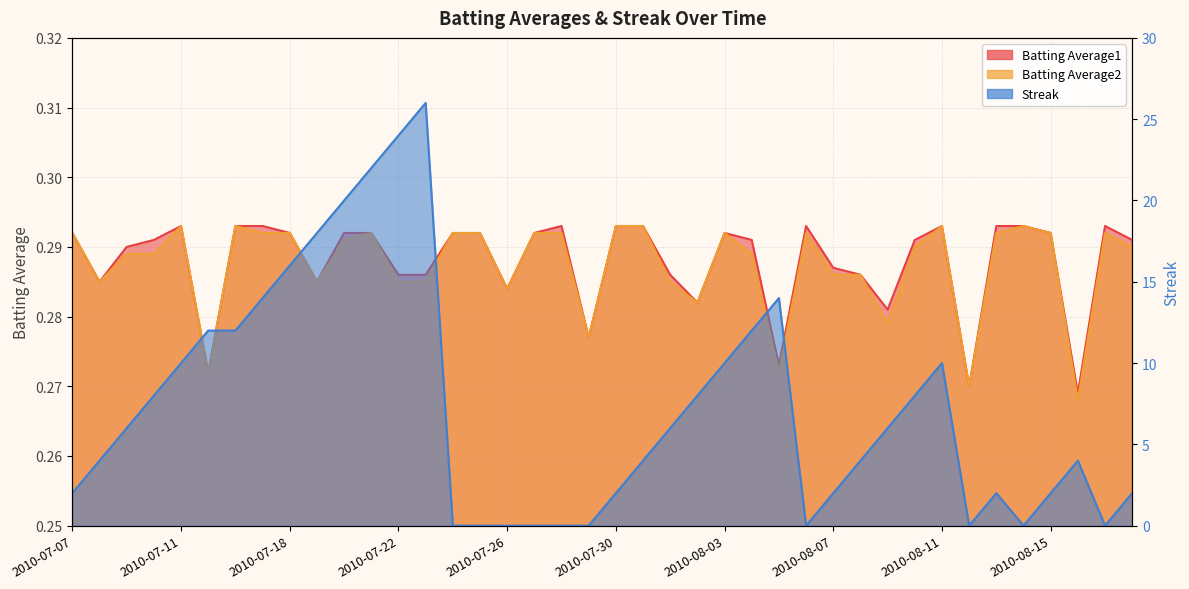

How many distinct data groups are displayed?

3